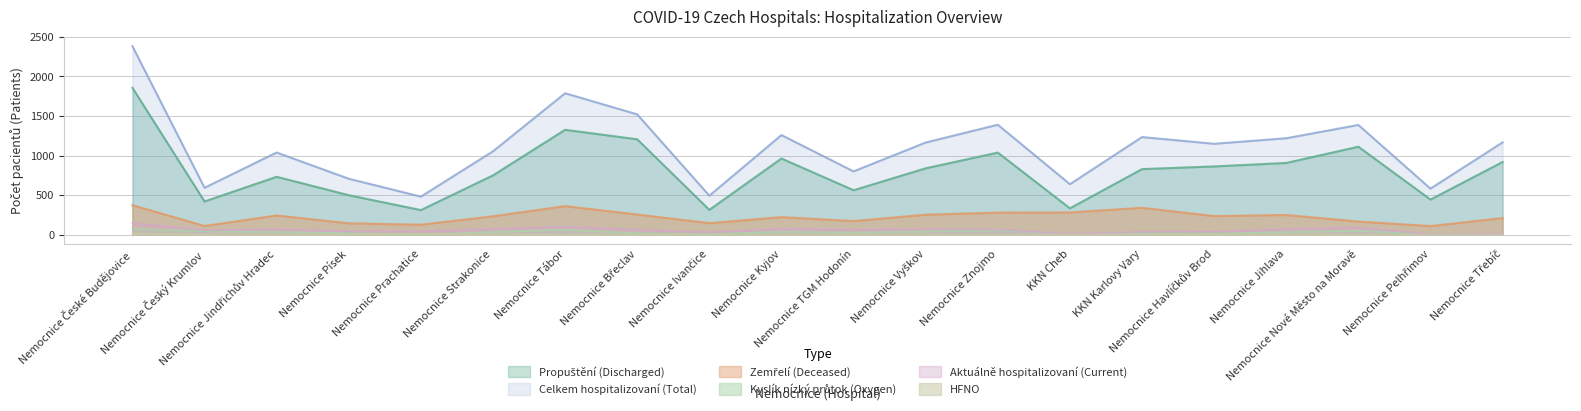

What is the average value of the Kyslík (nízký průtok) series?

29